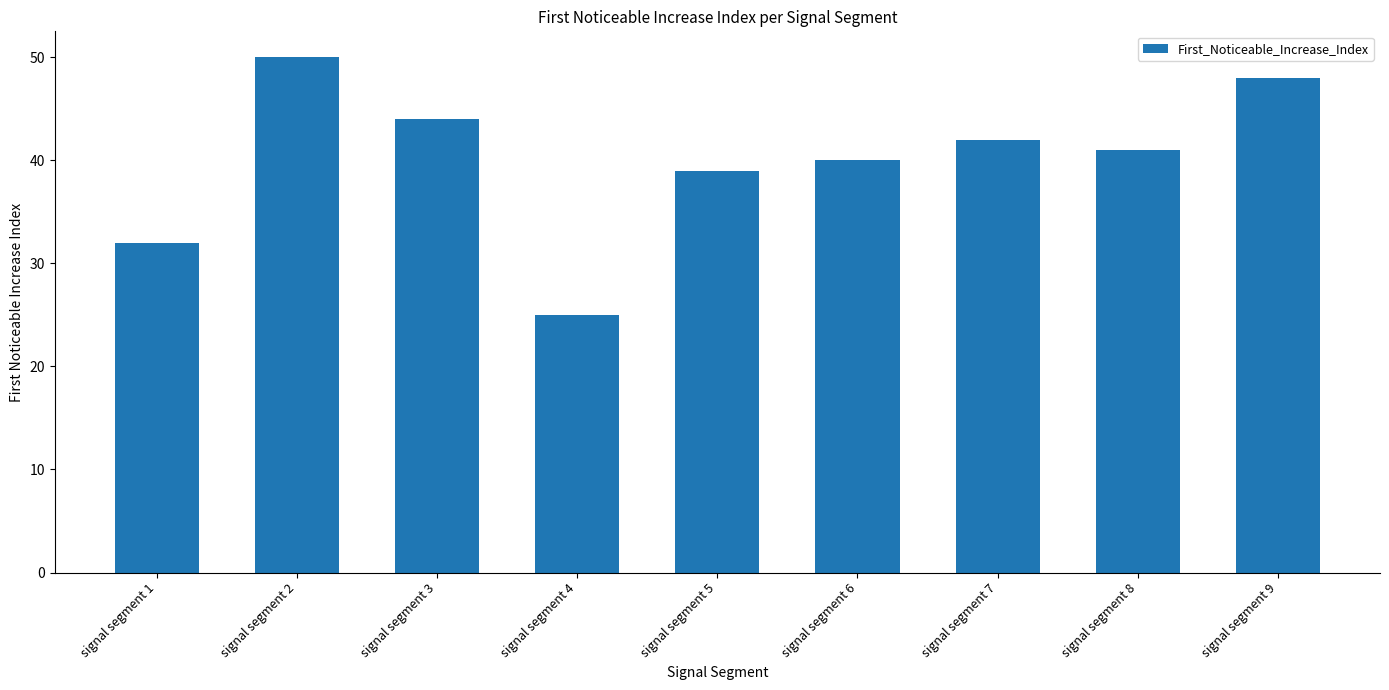

List the labels in order of value, largest first.

signal segment 2, signal segment 9, signal segment 3, signal segment 7, signal segment 8, signal segment 6, signal segment 5, signal segment 1, signal segment 4